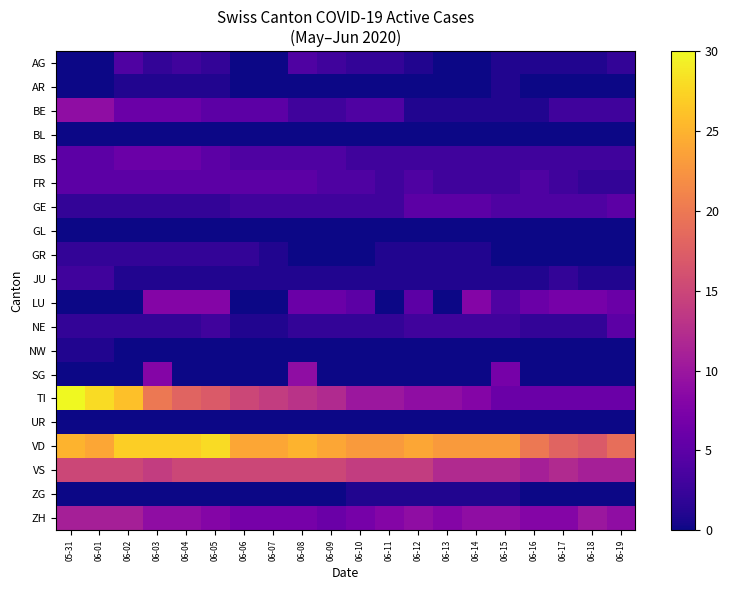

Reading right to left, what are all the values shown in this chart?

AG: 06-19=2	06-18=1	06-17=1	06-16=1	06-15=1	06-14=0	06-13=0	06-12=1	06-11=2	06-10=2	06-09=3	06-08=4	06-07=0	06-06=0	06-05=2	06-04=3	06-03=2	06-02=4	06-01=0	05-31=0
AR: 06-19=0	06-18=0	06-17=0	06-16=0	06-15=1	06-14=0	06-13=0	06-12=0	06-11=0	06-10=0	06-09=0	06-08=0	06-07=0	06-06=0	06-05=1	06-04=1	06-03=1	06-02=1	06-01=0	05-31=0
BE: 06-19=3	06-18=3	06-17=3	06-16=1	06-15=1	06-14=1	06-13=1	06-12=1	06-11=4	06-10=4	06-09=3	06-08=3	06-07=5	06-06=5	06-05=5	06-04=6	06-03=6	06-02=6	06-01=9	05-31=9
BL: 06-19=0	06-18=0	06-17=0	06-16=0	06-15=0	06-14=0	06-13=0	06-12=0	06-11=0	06-10=0	06-09=0	06-08=0	06-07=0	06-06=0	06-05=0	06-04=0	06-03=0	06-02=0	06-01=0	05-31=0
BS: 06-19=3	06-18=3	06-17=3	06-16=3	06-15=3	06-14=3	06-13=3	06-12=3	06-11=3	06-10=3	06-09=4	06-08=4	06-07=4	06-06=4	06-05=5	06-04=6	06-03=6	06-02=6	06-01=5	05-31=5
FR: 06-19=2	06-18=2	06-17=3	06-16=4	06-15=3	06-14=3	06-13=3	06-12=4	06-11=3	06-10=4	06-09=4	06-08=5	06-07=5	06-06=5	06-05=5	06-04=5	06-03=5	06-02=5	06-01=5	05-31=5
GE: 06-19=5	06-18=4	06-17=4	06-16=4	06-15=4	06-14=5	06-13=5	06-12=5	06-11=3	06-10=3	06-09=3	06-08=3	06-07=3	06-06=3	06-05=2	06-04=2	06-03=2	06-02=2	06-01=2	05-31=2
GL: 06-19=0	06-18=0	06-17=0	06-16=0	06-15=0	06-14=0	06-13=0	06-12=0	06-11=0	06-10=0	06-09=0	06-08=0	06-07=0	06-06=0	06-05=0	06-04=0	06-03=0	06-02=0	06-01=0	05-31=0
GR: 06-19=0	06-18=0	06-17=0	06-16=0	06-15=0	06-14=1	06-13=1	06-12=1	06-11=1	06-10=0	06-09=0	06-08=0	06-07=1	06-06=2	06-05=2	06-04=2	06-03=2	06-02=2	06-01=2	05-31=2
JU: 06-19=1	06-18=1	06-17=2	06-16=1	06-15=1	06-14=1	06-13=1	06-12=1	06-11=1	06-10=1	06-09=1	06-08=1	06-07=1	06-06=1	06-05=1	06-04=1	06-03=1	06-02=1	06-01=3	05-31=3
LU: 06-19=6	06-18=7	06-17=7	06-16=6	06-15=4	06-14=8	06-13=0	06-12=5	06-11=0	06-10=5	06-09=6	06-08=6	06-07=0	06-06=0	06-05=8	06-04=8	06-03=8	06-02=0	06-01=0	05-31=0
NE: 06-19=5	06-18=2	06-17=2	06-16=2	06-15=3	06-14=3	06-13=3	06-12=3	06-11=2	06-10=2	06-09=2	06-08=2	06-07=1	06-06=1	06-05=3	06-04=2	06-03=2	06-02=2	06-01=2	05-31=2
NW: 06-19=0	06-18=0	06-17=0	06-16=0	06-15=0	06-14=0	06-13=0	06-12=0	06-11=0	06-10=0	06-09=0	06-08=0	06-07=0	06-06=0	06-05=0	06-04=0	06-03=0	06-02=0	06-01=1	05-31=1
SG: 06-19=0	06-18=0	06-17=0	06-16=0	06-15=7	06-14=0	06-13=0	06-12=0	06-11=0	06-10=0	06-09=0	06-08=9	06-07=0	06-06=0	06-05=0	06-04=0	06-03=8	06-02=0	06-01=0	05-31=0
TI: 06-19=6	06-18=6	06-17=6	06-16=6	06-15=6	06-14=8	06-13=9	06-12=9	06-11=10	06-10=10	06-09=12	06-08=13	06-07=14	06-06=15	06-05=17	06-04=18	06-03=20	06-02=26	06-01=28	05-31=30
UR: 06-19=0	06-18=0	06-17=0	06-16=0	06-15=0	06-14=0	06-13=0	06-12=0	06-11=0	06-10=0	06-09=0	06-08=0	06-07=0	06-06=0	06-05=0	06-04=0	06-03=0	06-02=0	06-01=0	05-31=0
VD: 06-19=19	06-18=17	06-17=18	06-16=20	06-15=23	06-14=23	06-13=23	06-12=24	06-11=23	06-10=23	06-09=24	06-08=25	06-07=24	06-06=24	06-05=28	06-04=27	06-03=27	06-02=27	06-01=24	05-31=25
VS: 06-19=11	06-18=11	06-17=12	06-16=11	06-15=12	06-14=12	06-13=12	06-12=14	06-11=14	06-10=14	06-09=15	06-08=15	06-07=15	06-06=15	06-05=15	06-04=15	06-03=14	06-02=15	06-01=15	05-31=15
ZG: 06-19=0	06-18=0	06-17=0	06-16=0	06-15=1	06-14=1	06-13=1	06-12=1	06-11=1	06-10=1	06-09=0	06-08=0	06-07=0	06-06=0	06-05=0	06-04=0	06-03=0	06-02=0	06-01=0	05-31=0
ZH: 06-19=9	06-18=10	06-17=8	06-16=8	06-15=9	06-14=9	06-13=8	06-12=9	06-11=8	06-10=7	06-09=6	06-08=7	06-07=7	06-06=7	06-05=8	06-04=9	06-03=9	06-02=11	06-01=11	05-31=11